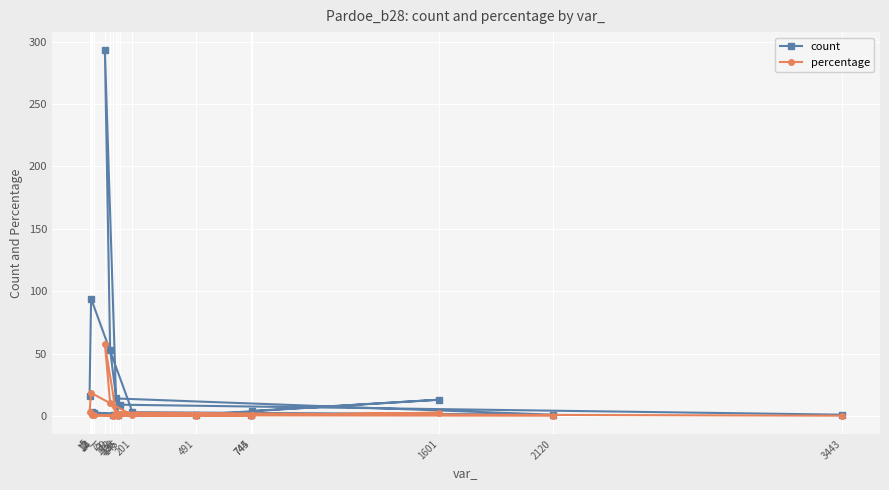

What is the sum of all count values?

510.0